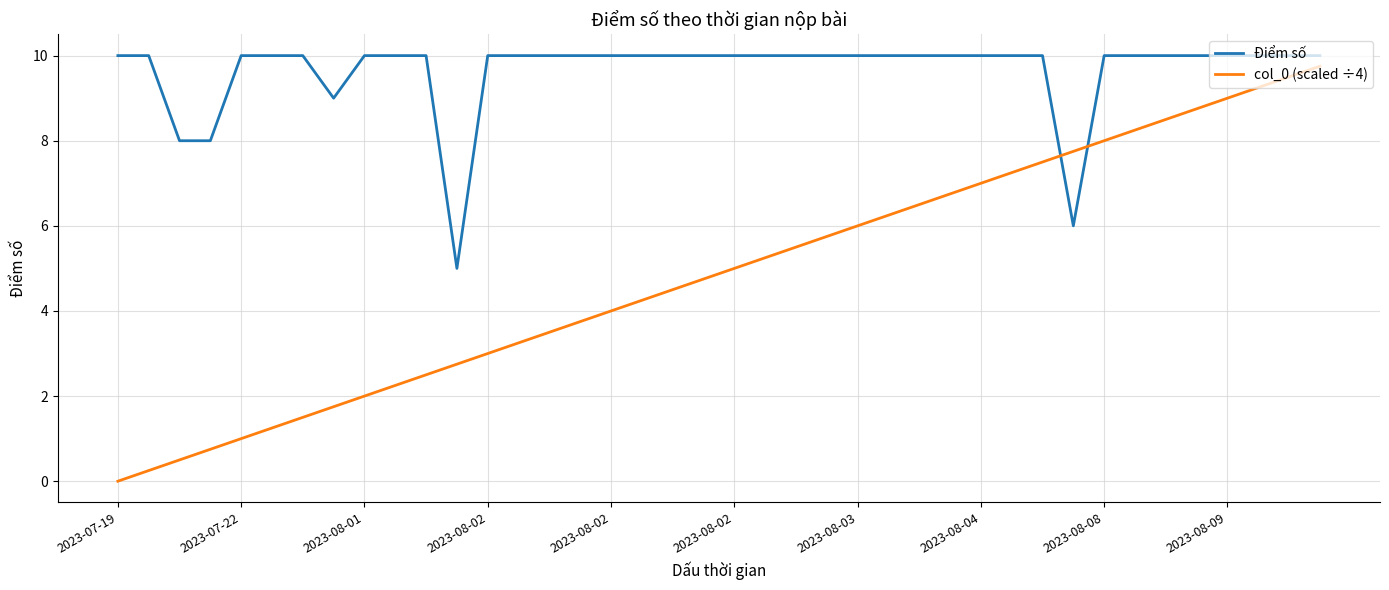

True or false: Điểm số and col_0 (scaled ÷4) intersect in this chart.

True